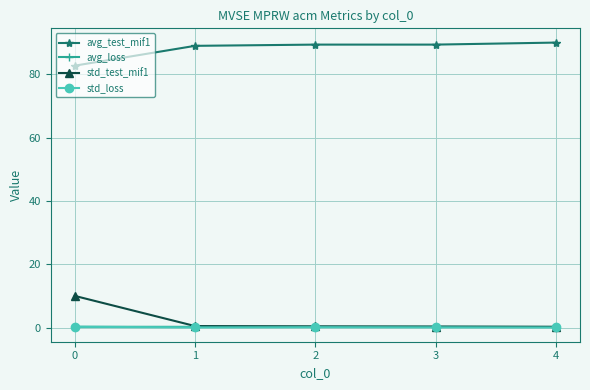

Does the chart have visible grid lines?

Yes